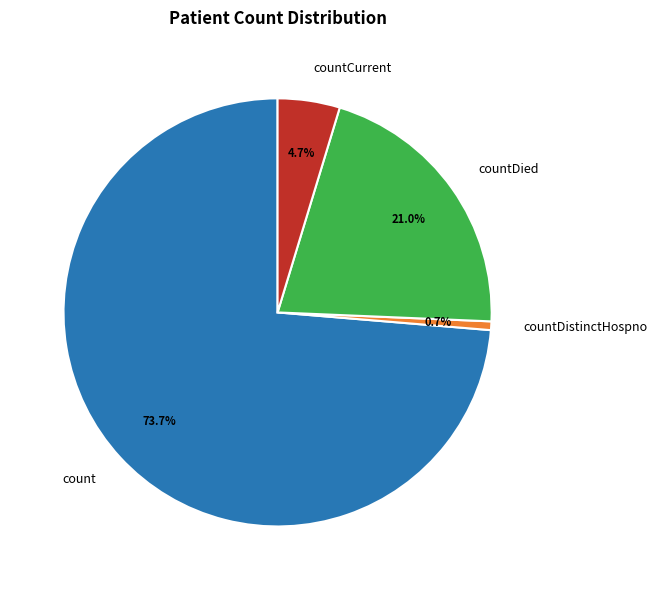

To the nearest percent, what is the combined percentage of count and countDistinctHospno?

74%